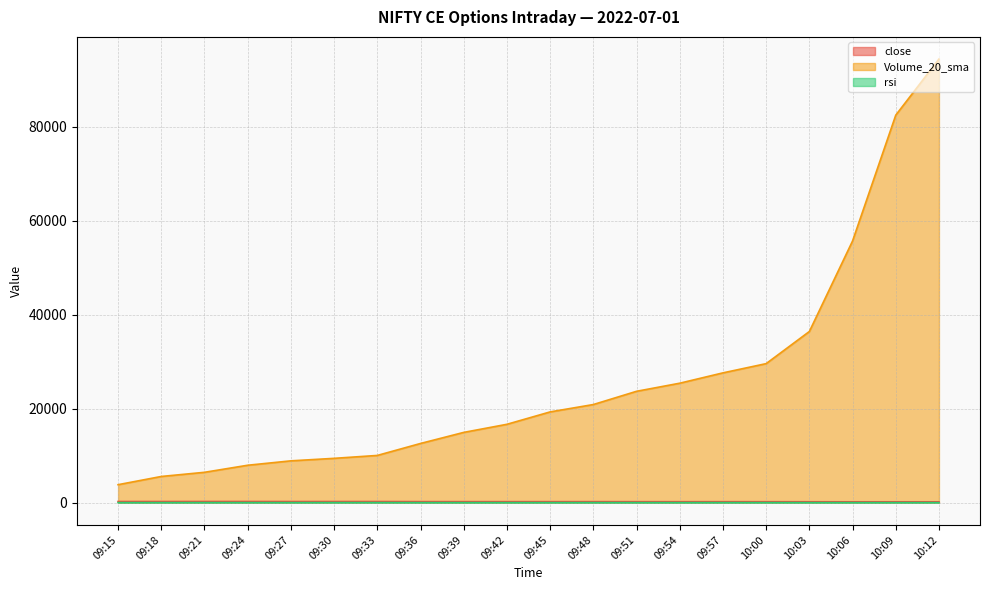

What is the highest value of the close series?

247.9